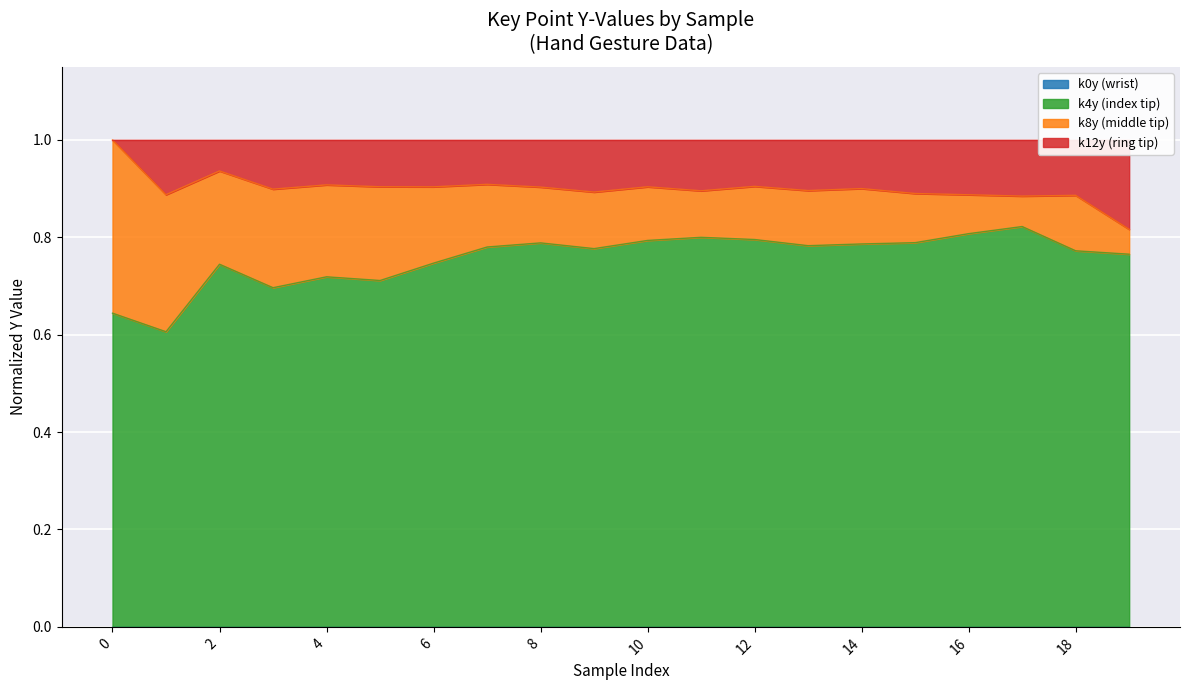

Is it true that k4y (index tip) equals 0.5 at 18?

False